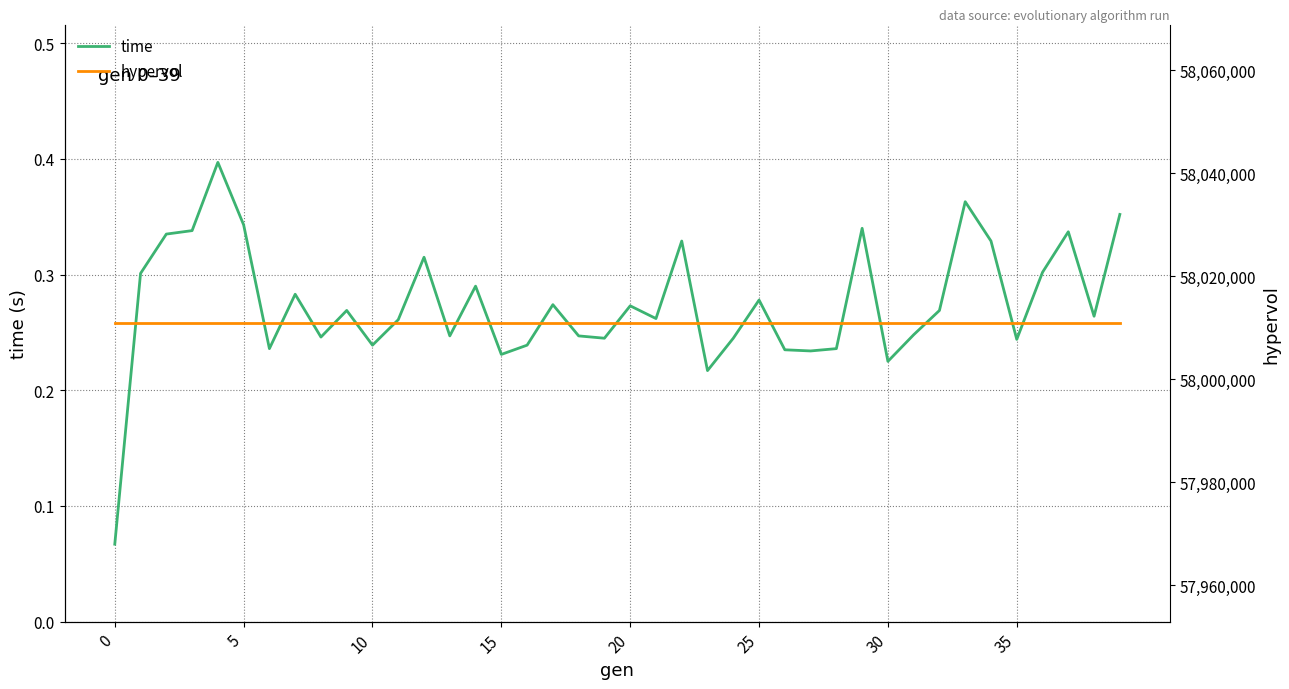

In time, how many points are higher than both neighbors (excluding endpoints)?

12